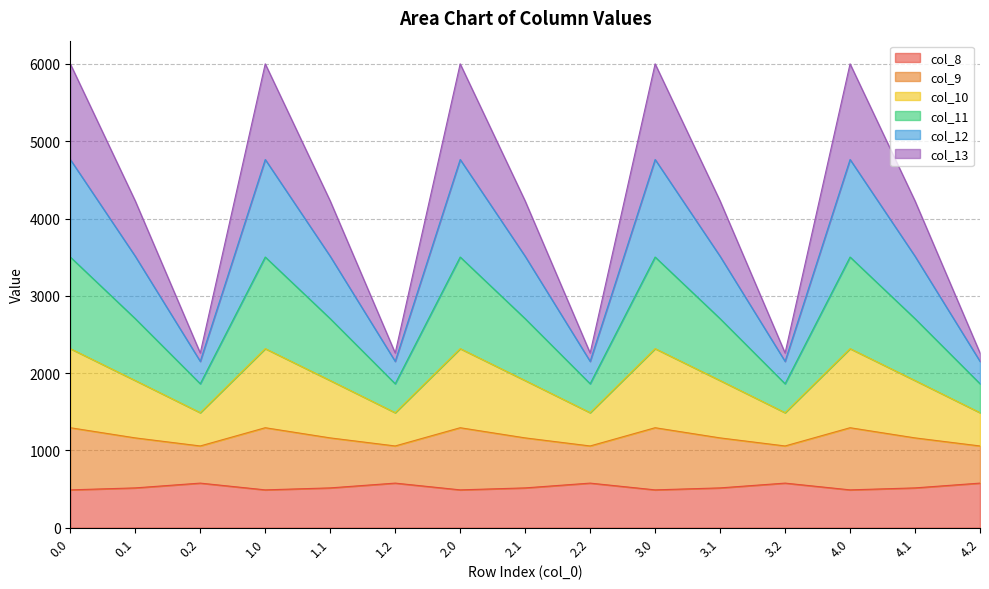

What position from the left is 4.0?

13